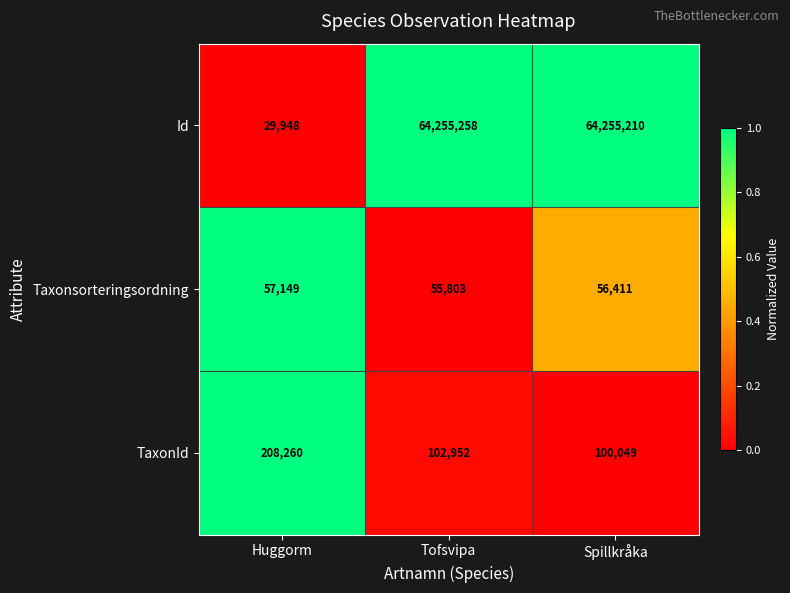

Reading left to right, transcribe all the data shown in this chart.

Id: Huggorm=29948	Tofsvipa=64255258	Spillkråka=64255210
Taxonsorteringsordning: Huggorm=57149	Tofsvipa=55803	Spillkråka=56411
TaxonId: Huggorm=208260	Tofsvipa=102952	Spillkråka=100049